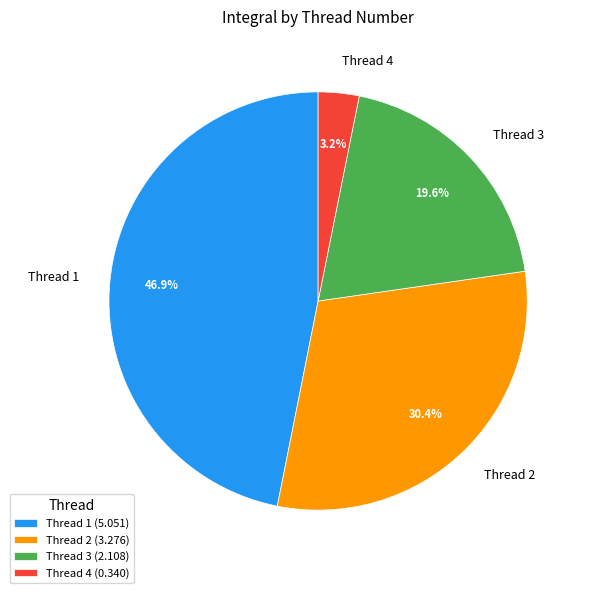

Between Thread 4 and Thread 2, which is larger?

Thread 2